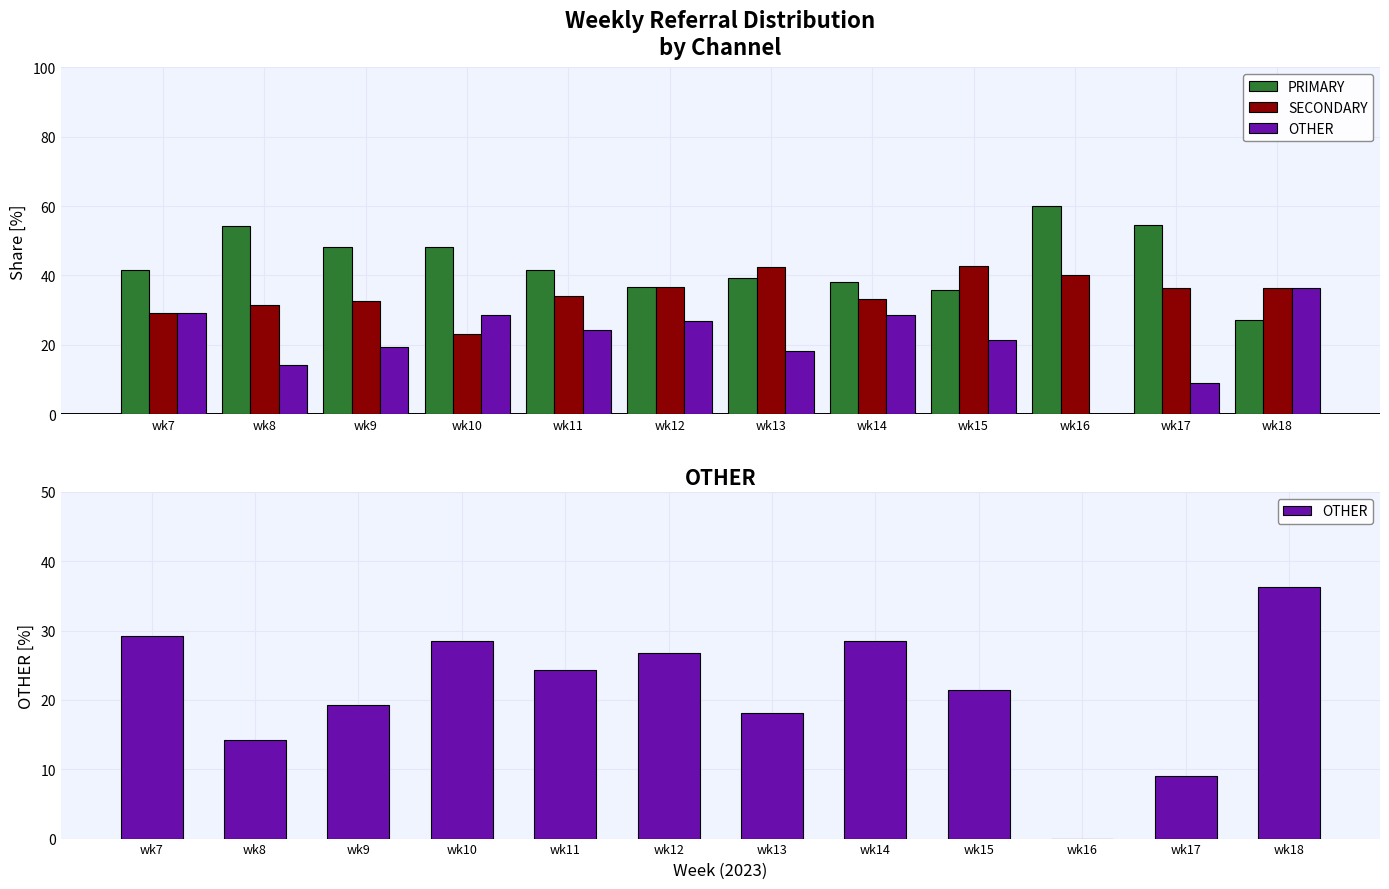

Which series has the largest total across all categories?

PRIMARY